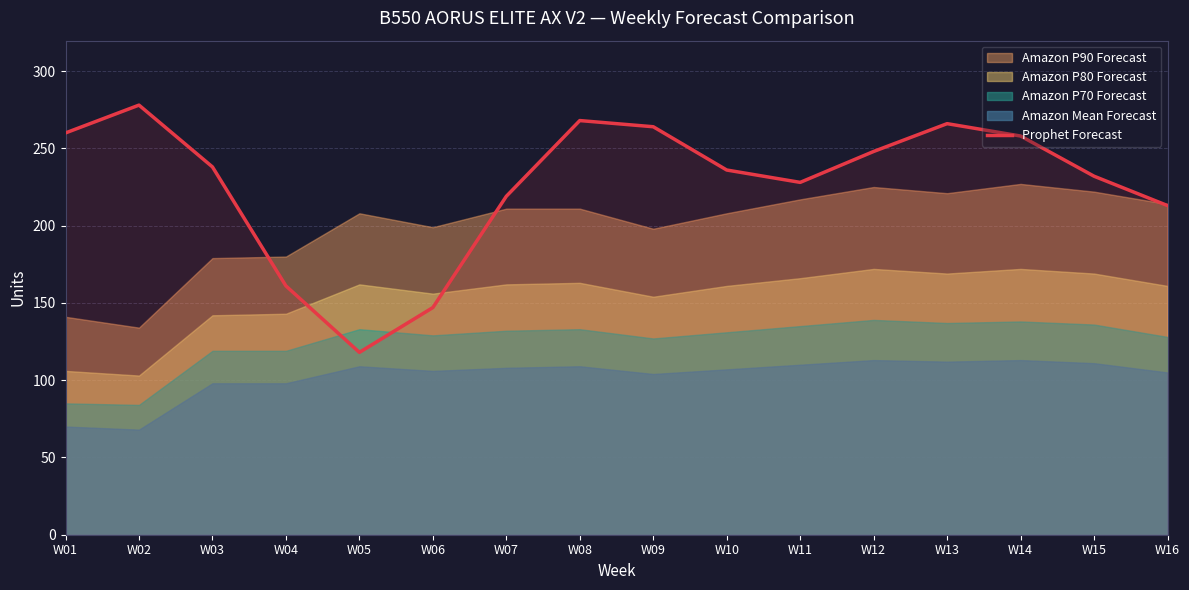

What is the difference between the values at W11 and W16?

15